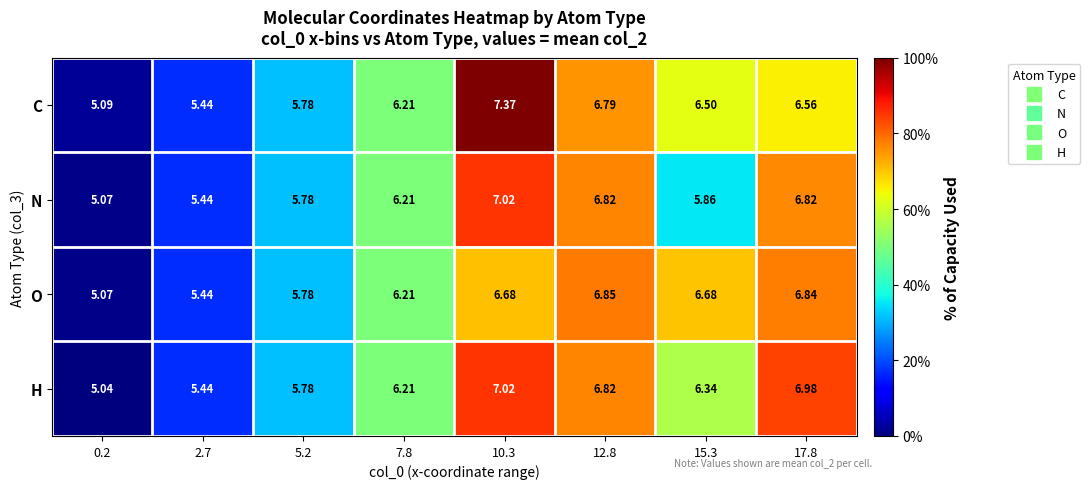

Which series has the largest range (max minus min)?

C